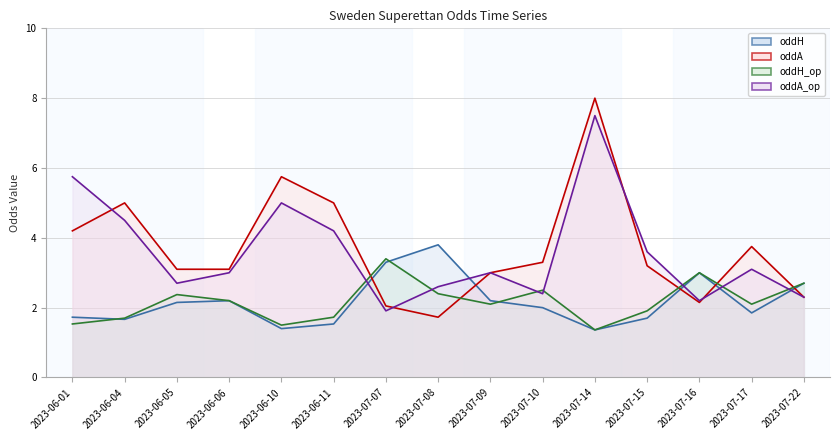

How many times do oddA_op line and oddA line cross each other?

4